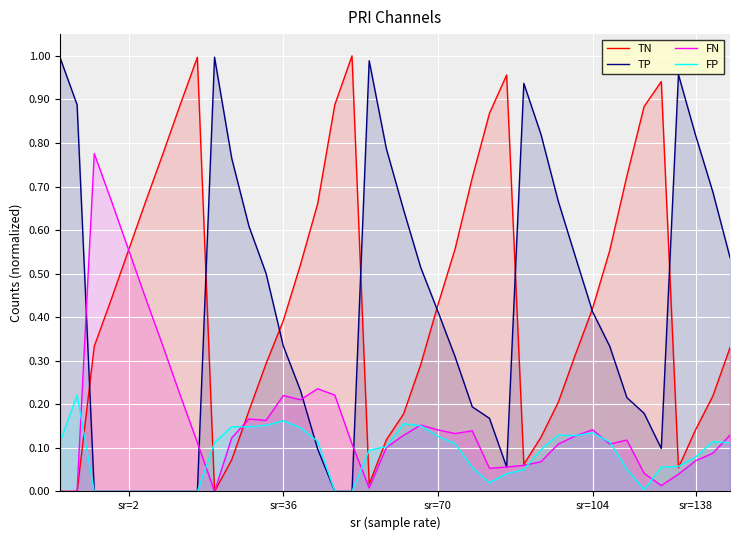

What is the label of the 30th point from the right?

10